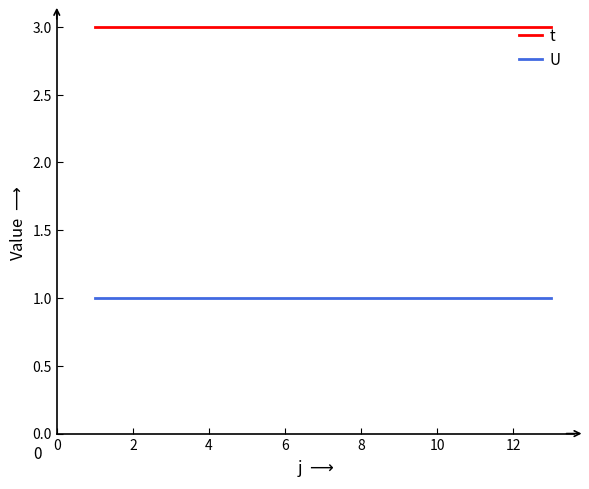

True or false: t and U cross at least once.

False